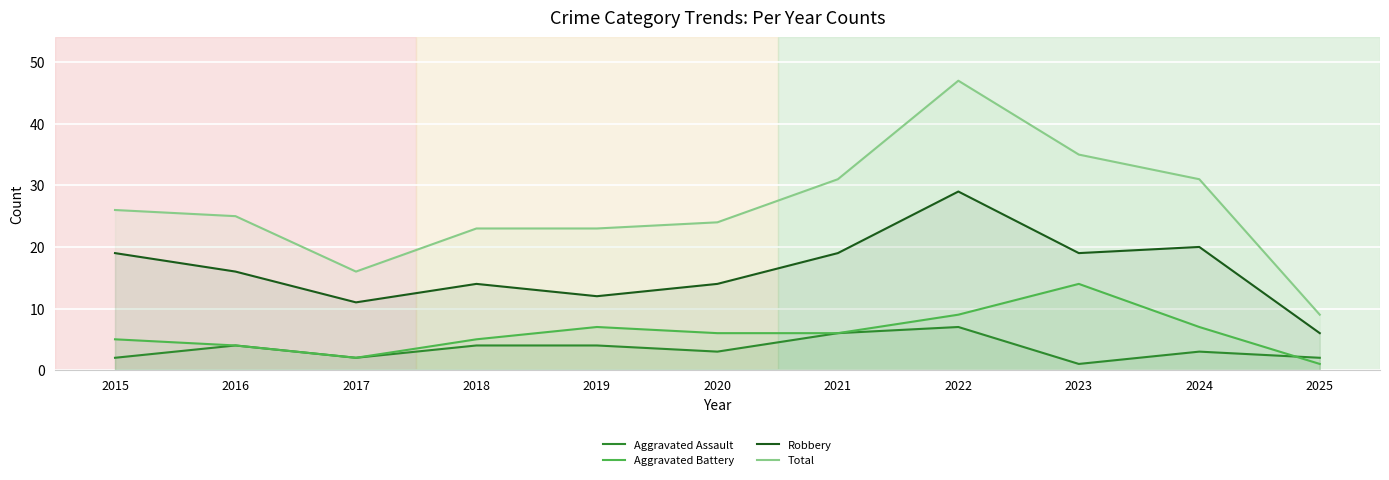

What is the sum of all Total values?

290